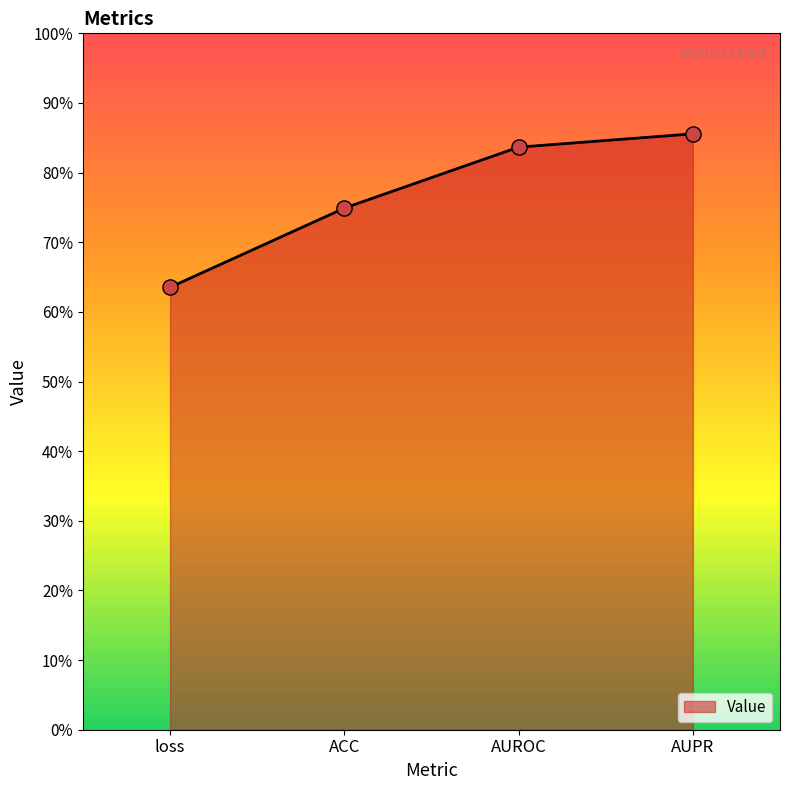

What is the change in value from ACC to AUROC?

+0.1